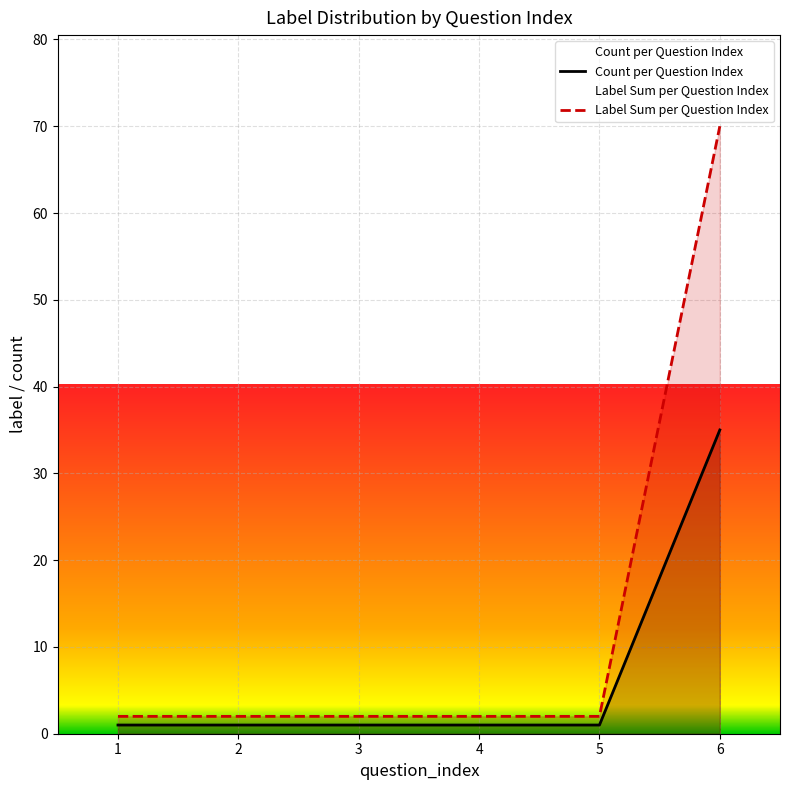

How many data points does each series have?

6